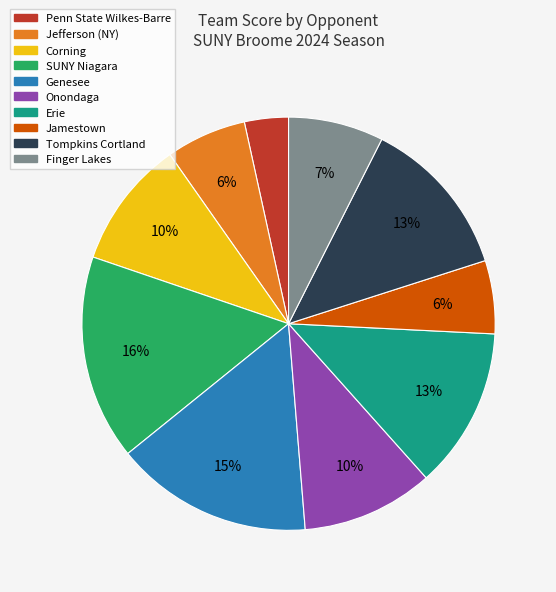

To the nearest percent, what percentage of the pie is Finger Lakes?

7%